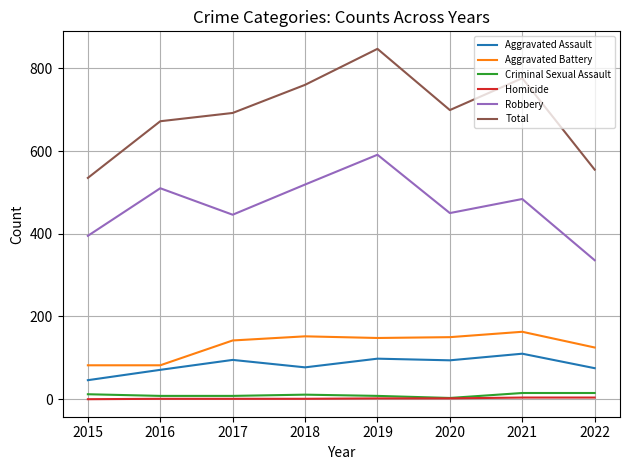

Which series has the largest range (max minus min)?

Total